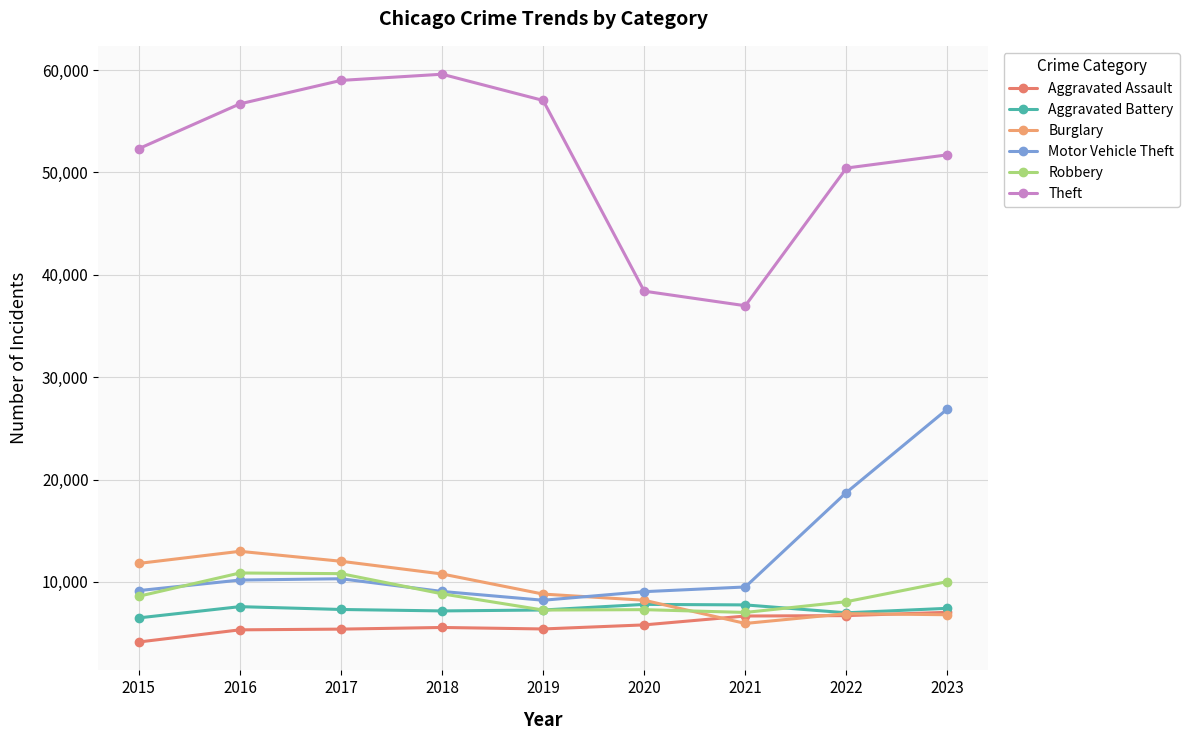

What is the approximate value of Burglary at 2020, to the nearest 50?

8200